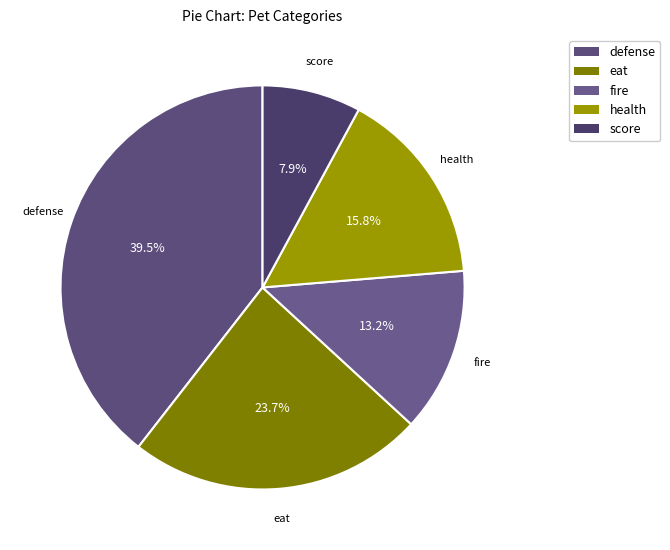

Approximately how many times larger is the value at defense compared to eat?

1.7